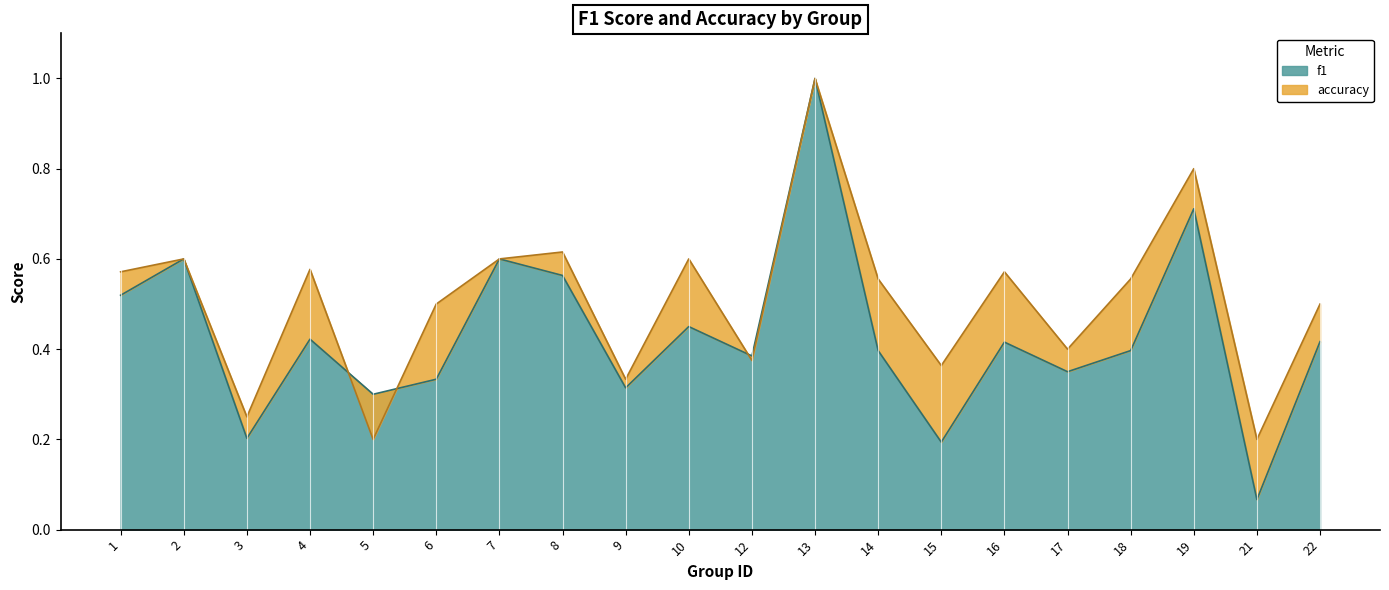

Which series has the largest range (max minus min)?

f1